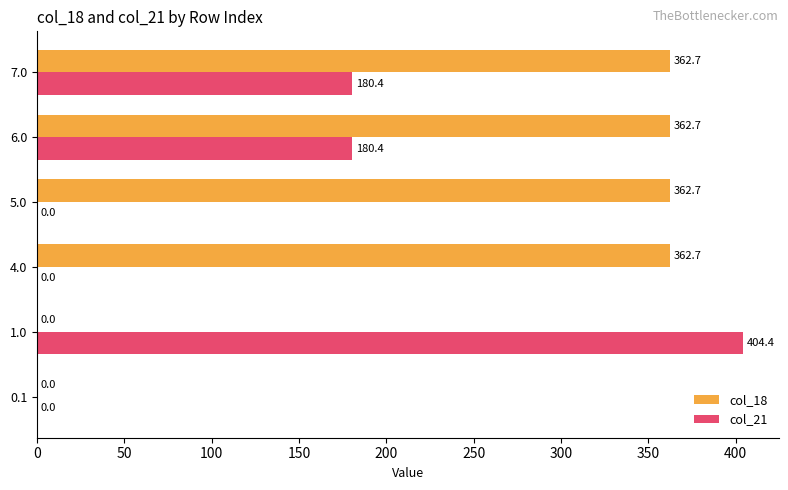

Between 4.0 and 6.0, which series saw the biggest shift?

col_21